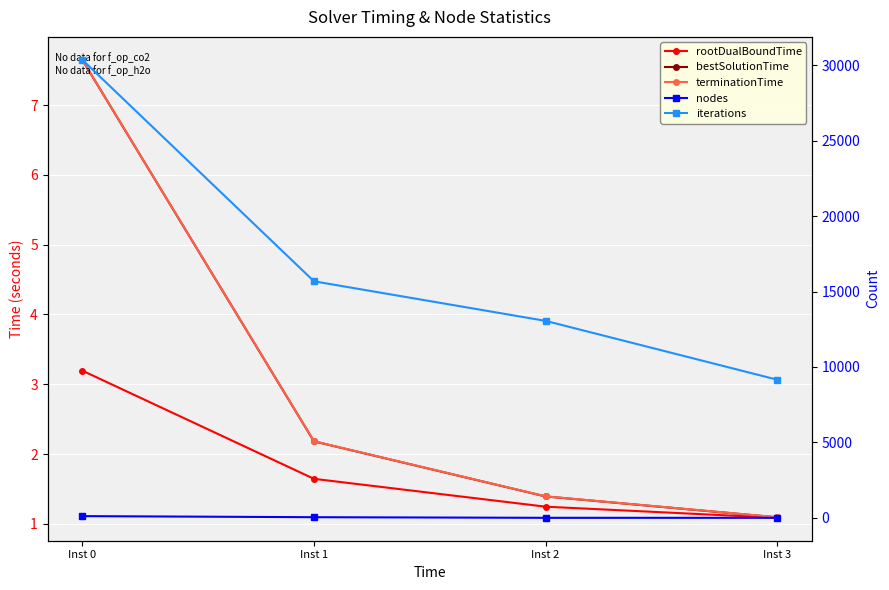

True or false: bestSolutionTime and rootDualBoundTime intersect in this chart.

False